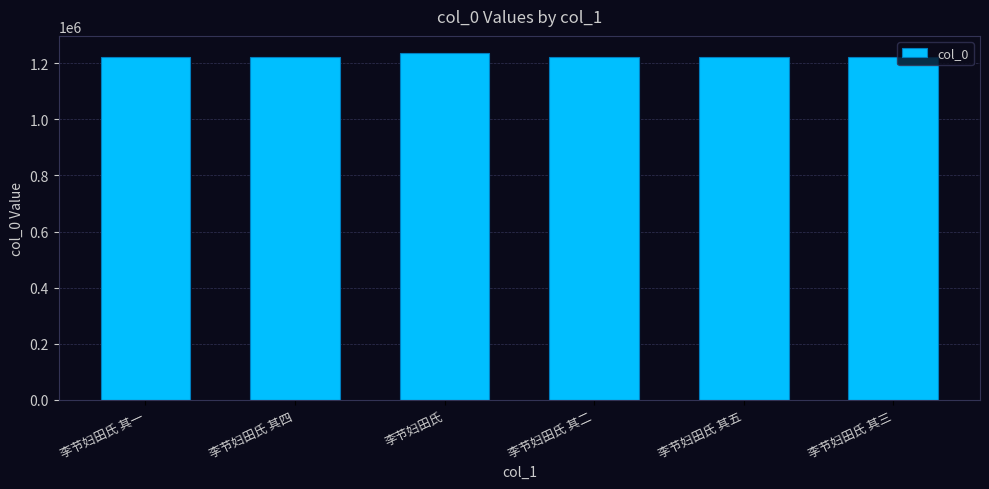

True or false: the data shows 1220704 at 李节妇田氏 其二.

True